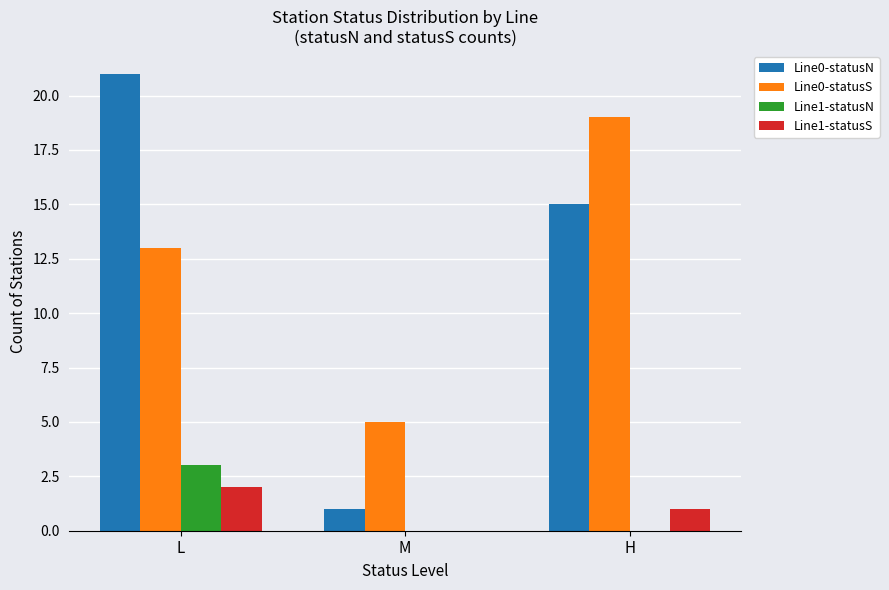

Is the value of Line0-statusN at M greater than the value of Line0-statusS at L?

No